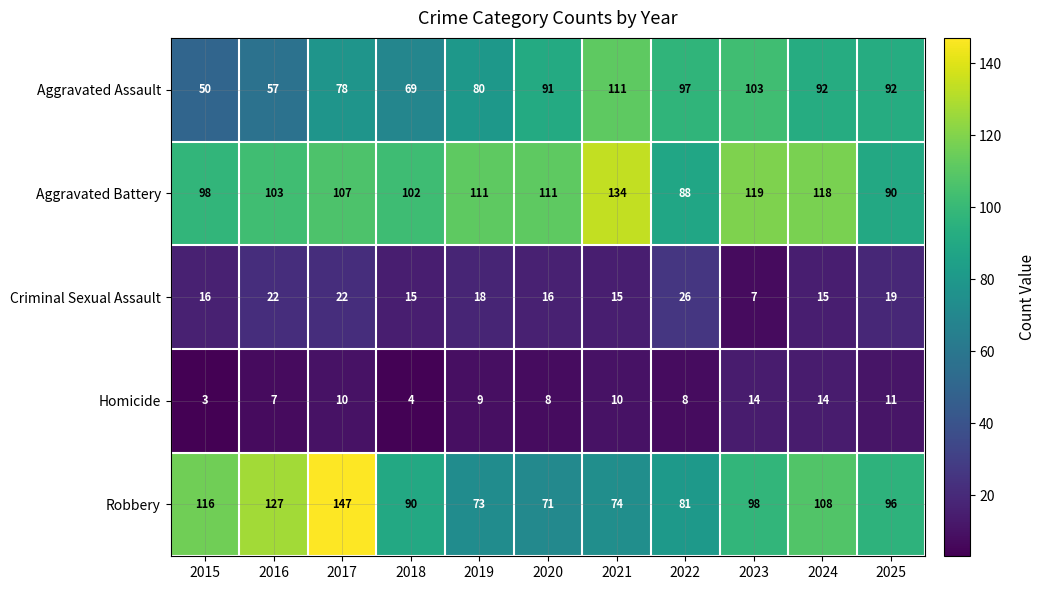

At 2021, list the series in order from largest to smallest.

Aggravated Battery, Aggravated Assault, Robbery, Criminal Sexual Assault, Homicide